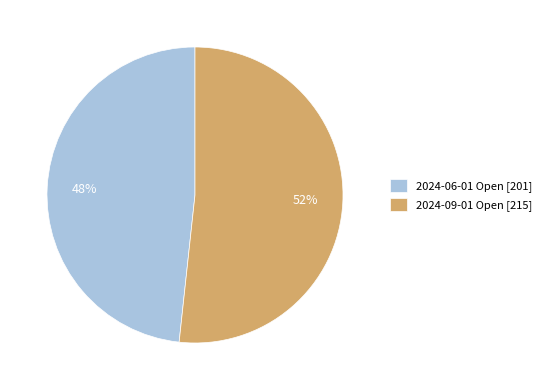

Rank the categories by value from highest to lowest.

2024-09-01, 2024-06-01